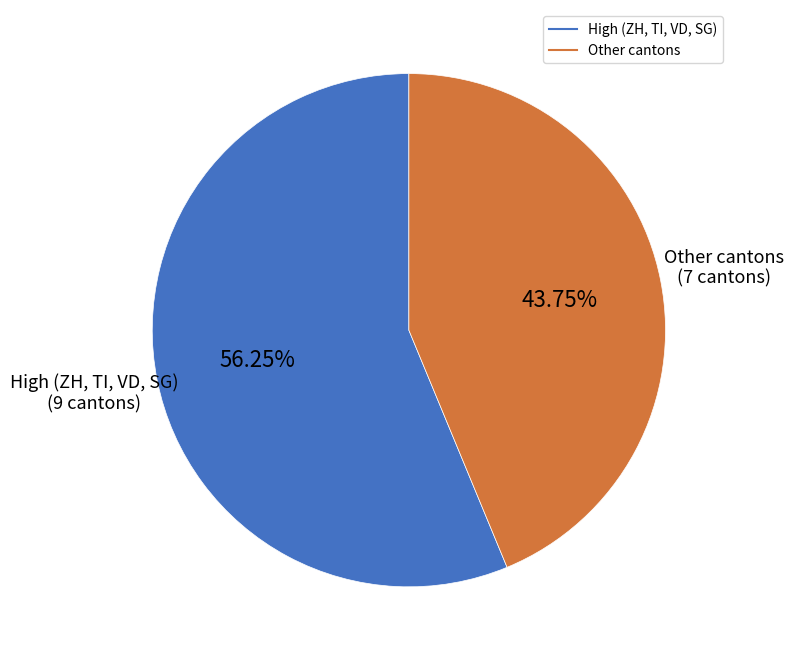

How many slices are in this pie chart?

2